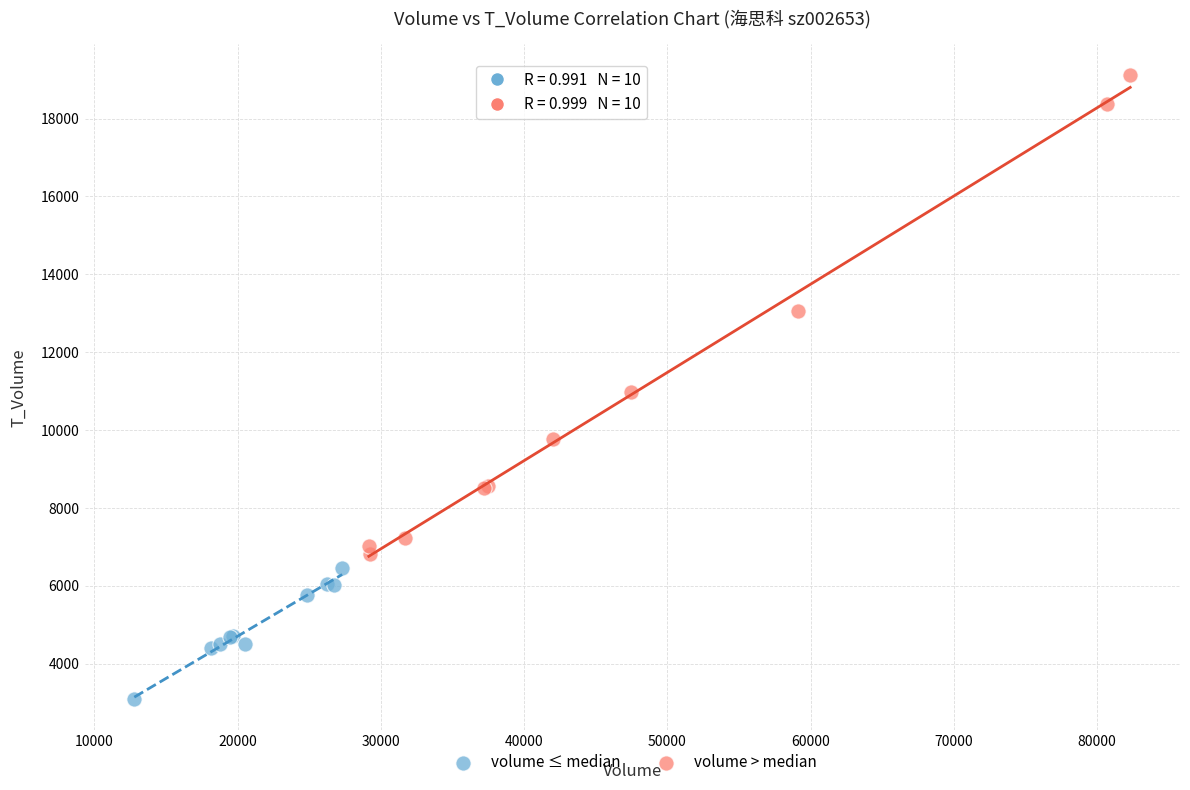

Which series contains the highest Y value?

volume > median